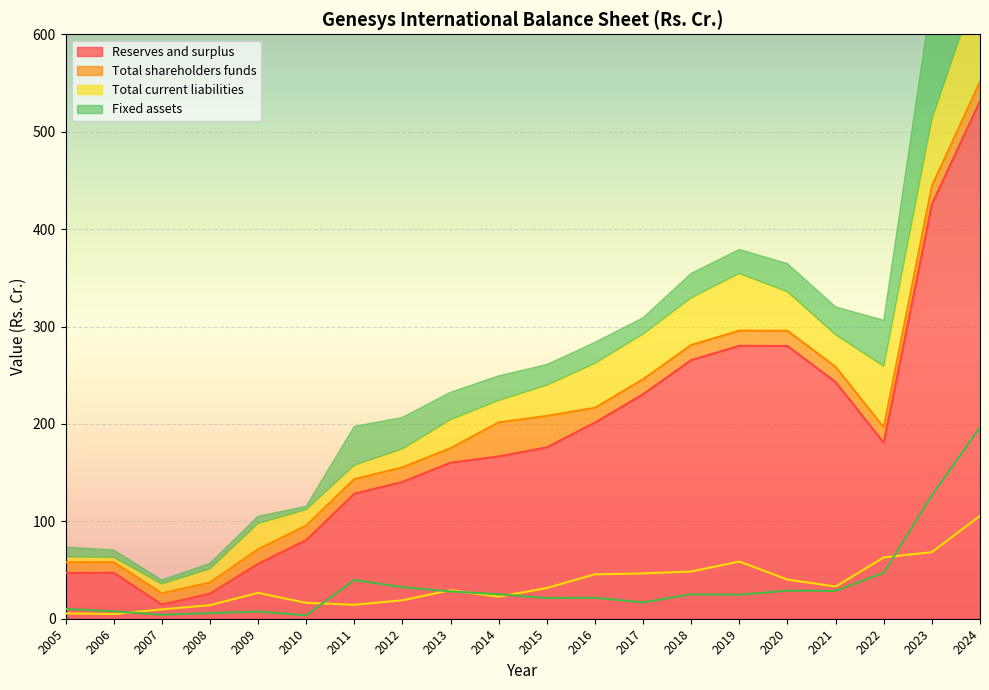

At how many categories does at least one series exceed 511?

1